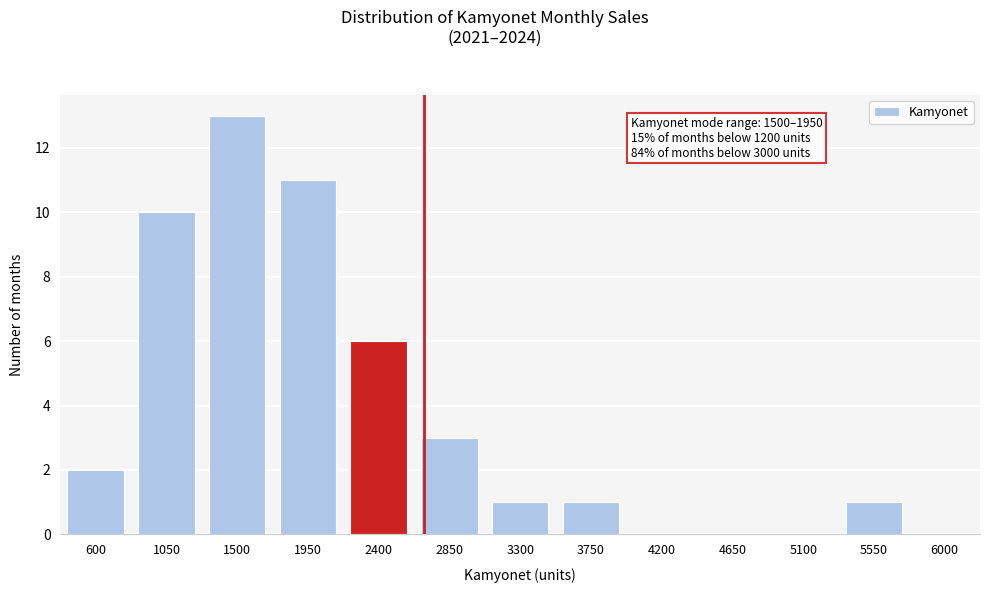

Reading left to right, what are all the values shown in this chart?

600=2	1050=10	1500=13	1950=11	2400=6	2850=3	3300=1	3750=1	4200=0	4650=0	5100=0	5550=1